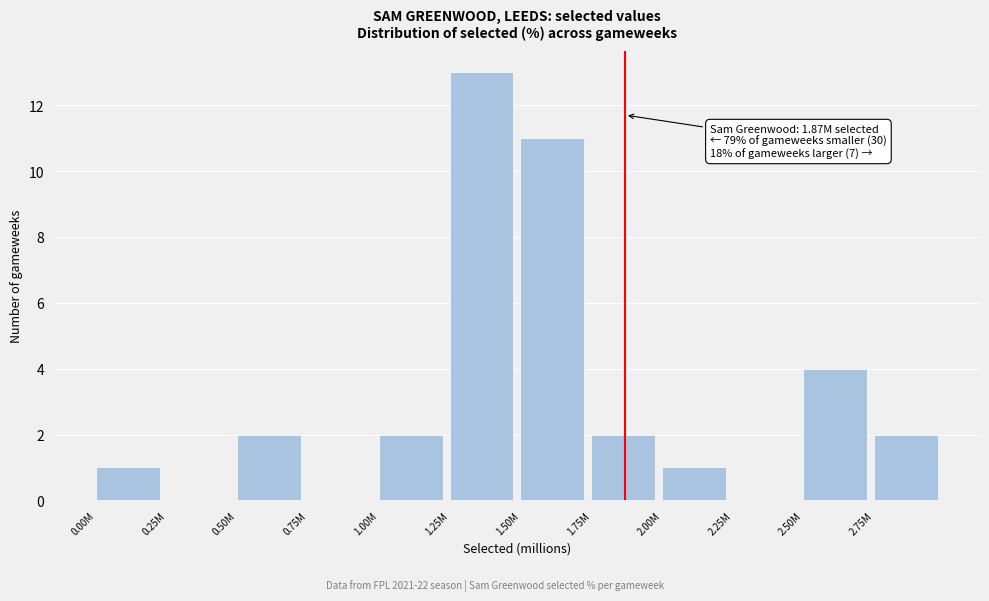

Reading left to right, what are all the values shown in this chart?

0.00M=1	0.25M=0	0.50M=2	0.75M=0	1.00M=2	1.25M=13	1.50M=11	1.75M=2	2.00M=1	2.25M=0	2.50M=4	2.75M=2